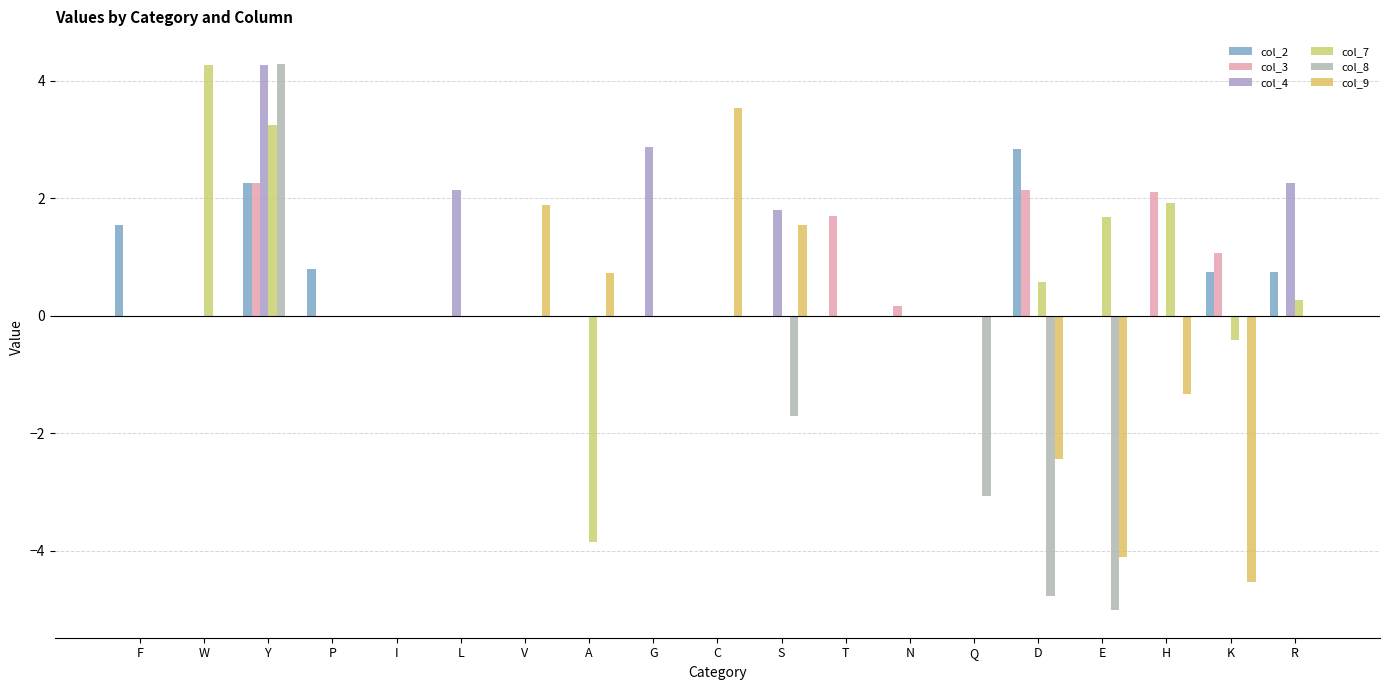

Count the number of data series in this chart.

6